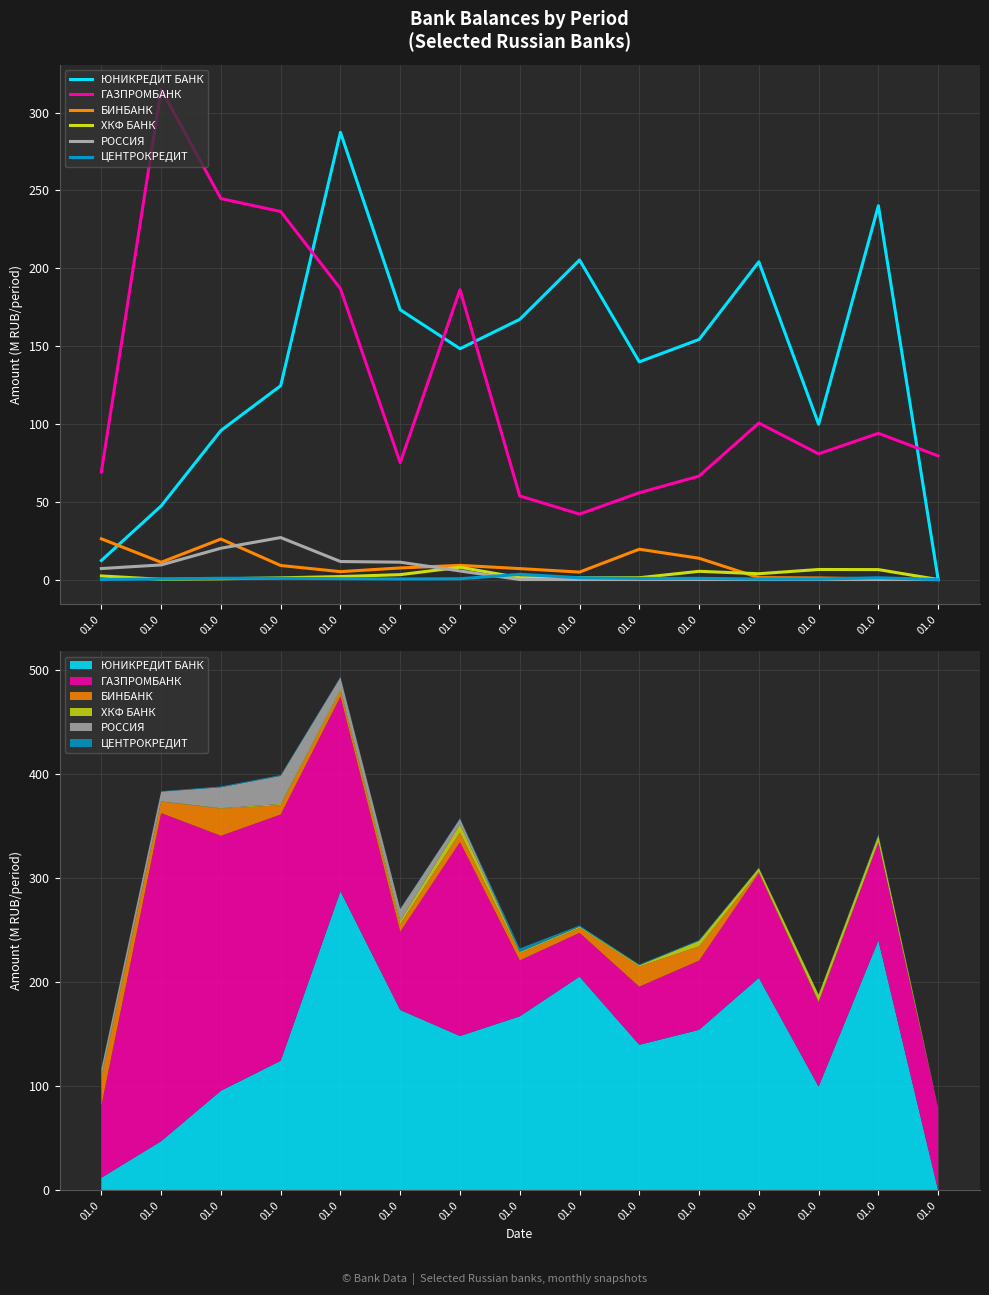

At 01.0, list the series in order from smallest to largest.

ЦЕНТРОКРЕДИТ, ХКФ БАНК, РОССИЯ, ЮНИКРЕДИТ БАНК, БИНБАНК, ГАЗПРОМБАНК